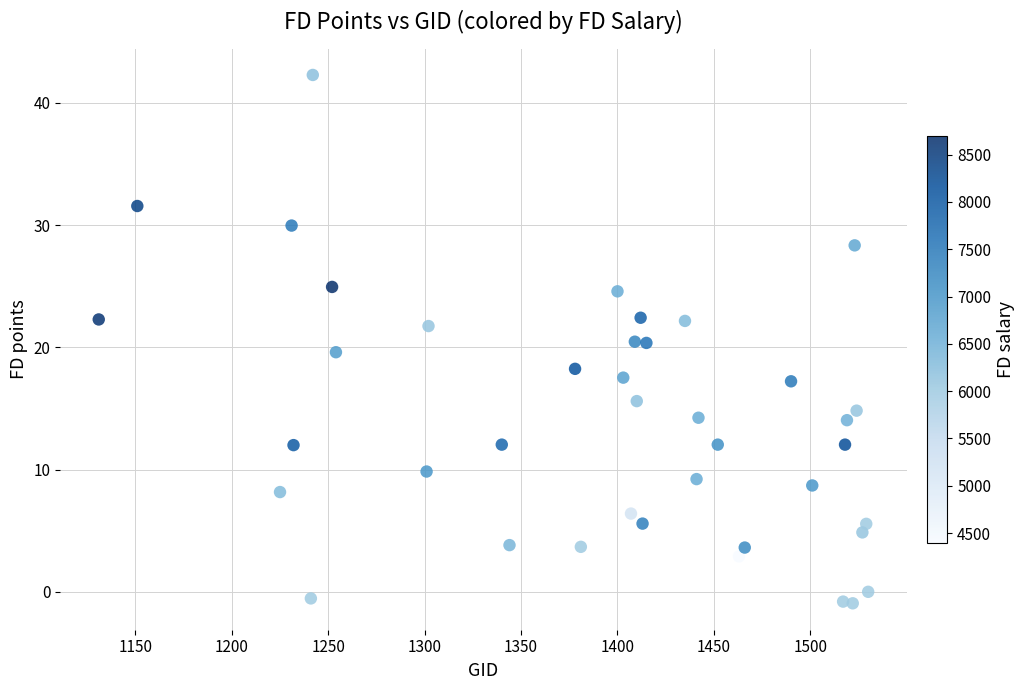

What is the range of Y values (max minus min)?

43.2